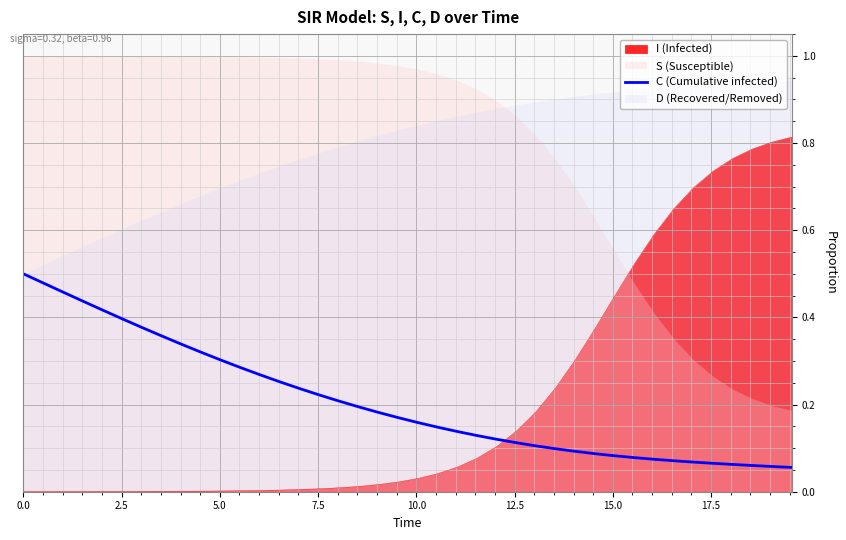

How many intersections are there between C (Cumulative infected) and I (Infected)?

1